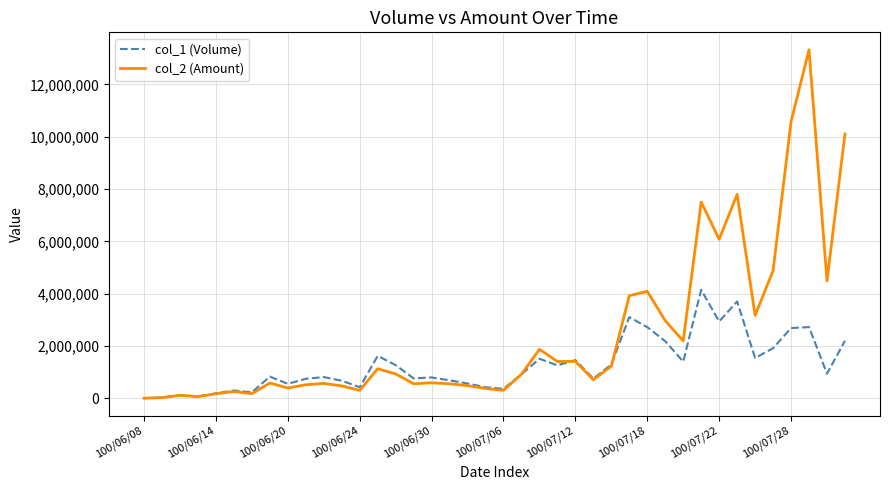

What is the greatest value displayed?

13323980